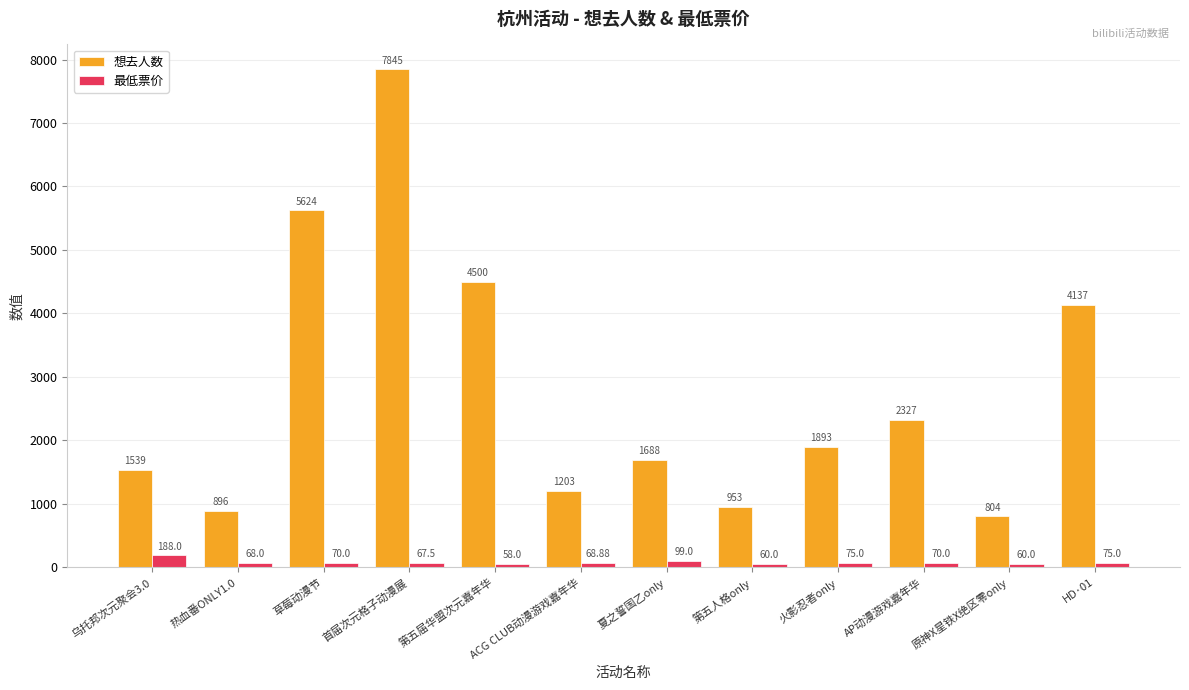

Reading left to right, list all the values displayed in this chart.

想去人数: 1539.0	896.0	5624.0	7845.0	4500.0	1203.0	1688.0	953.0	1893.0	2327.0	804.0	4137.0
最低票价: 188.0	68.0	70.0	67.5	58.0	68.9	99.0	60.0	75.0	70.0	60.0	75.0